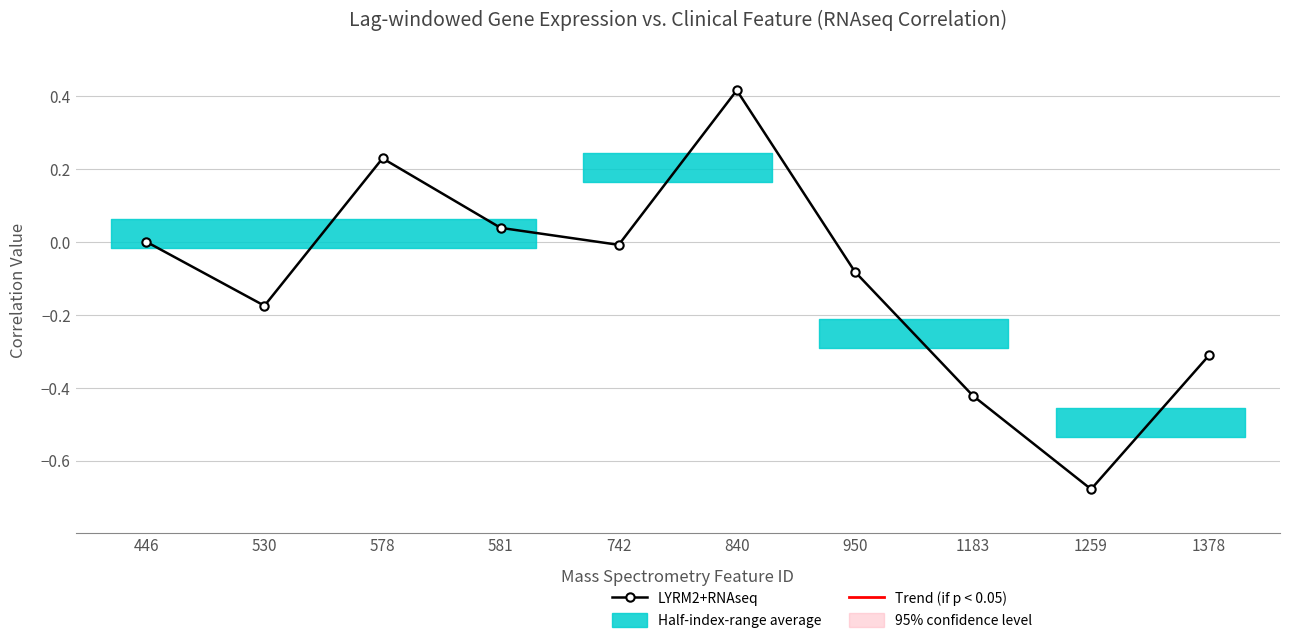

Where is the first local maximum?

578